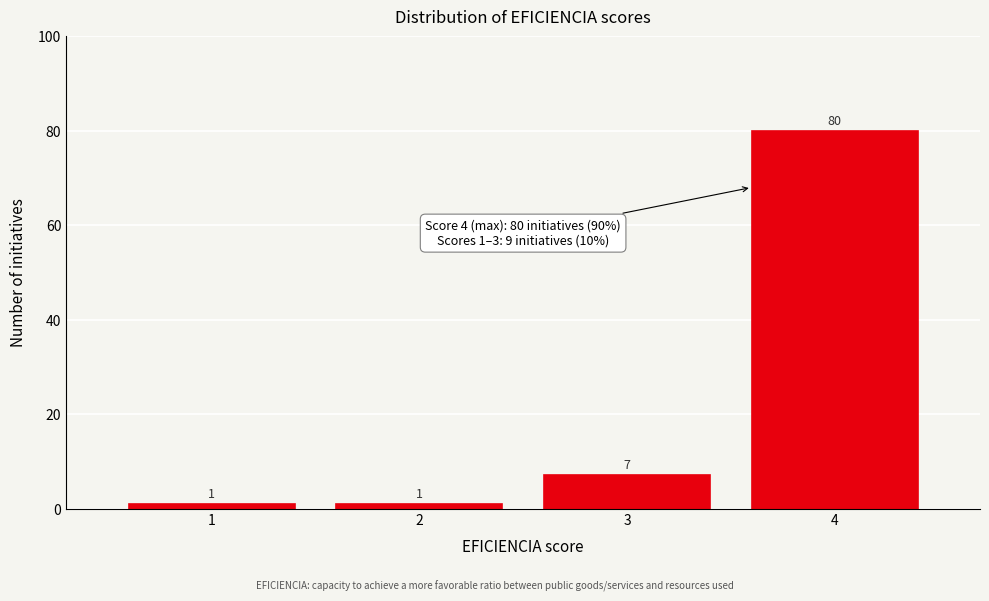

What is the height of the bar covering 0.5 to 1.5 on the x-axis?

1